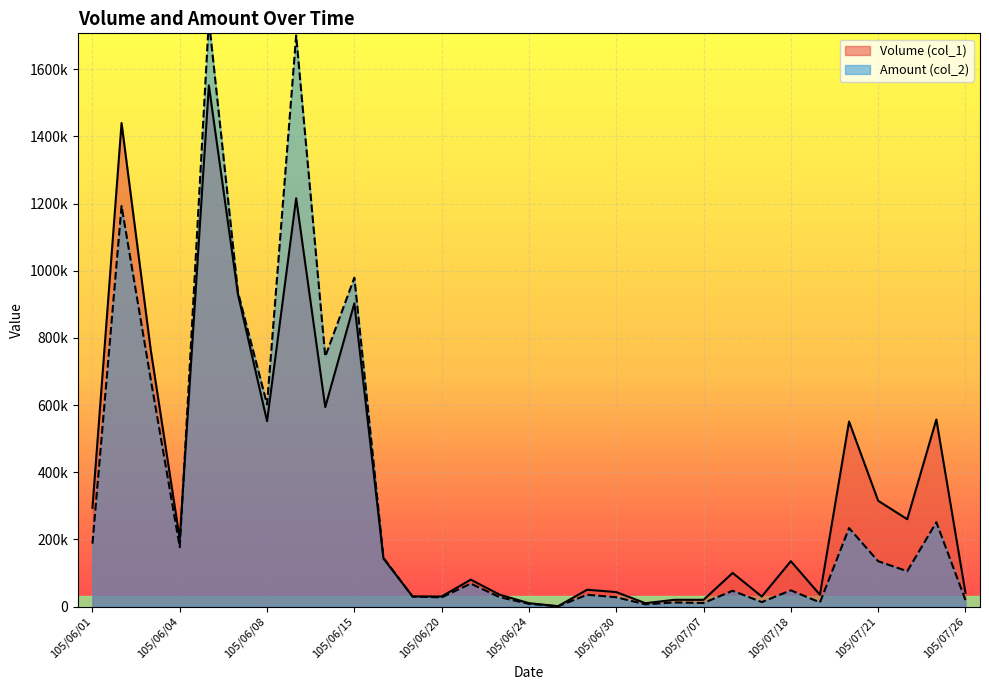

At which category is the sum across all series the highest?

105/06/06